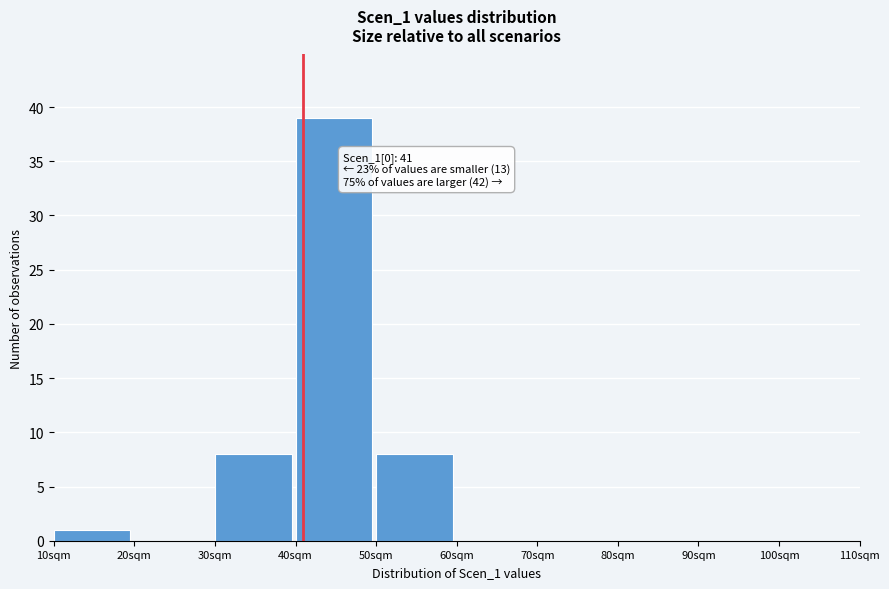

Over which range of the x-axis is the bar tallest?

40 to 50